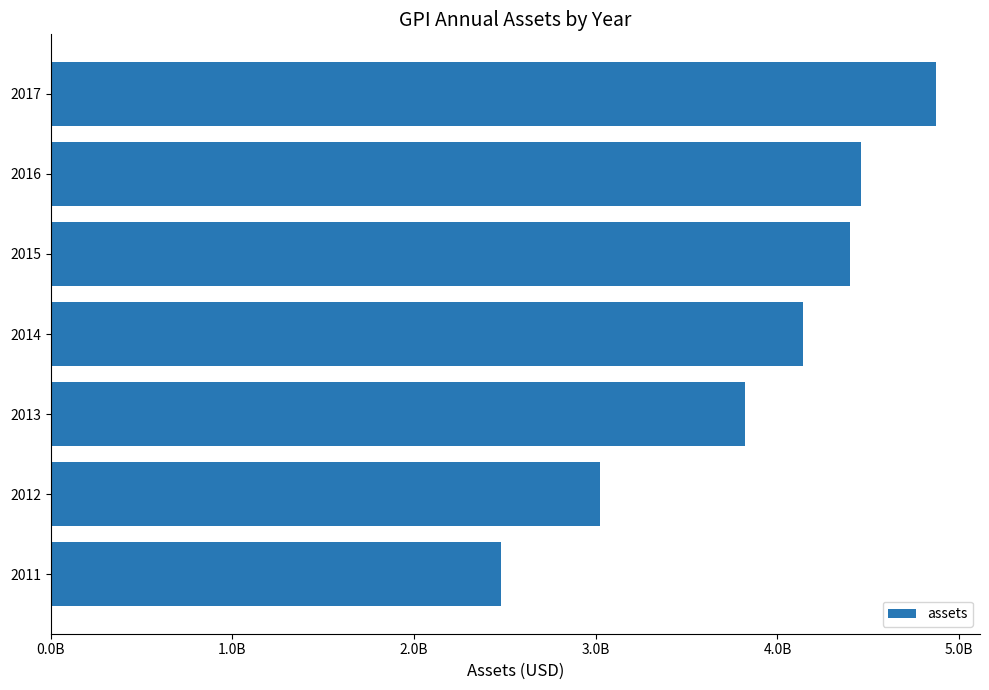

List the labels in order of value, smallest first.

2011, 2012, 2013, 2014, 2015, 2016, 2017